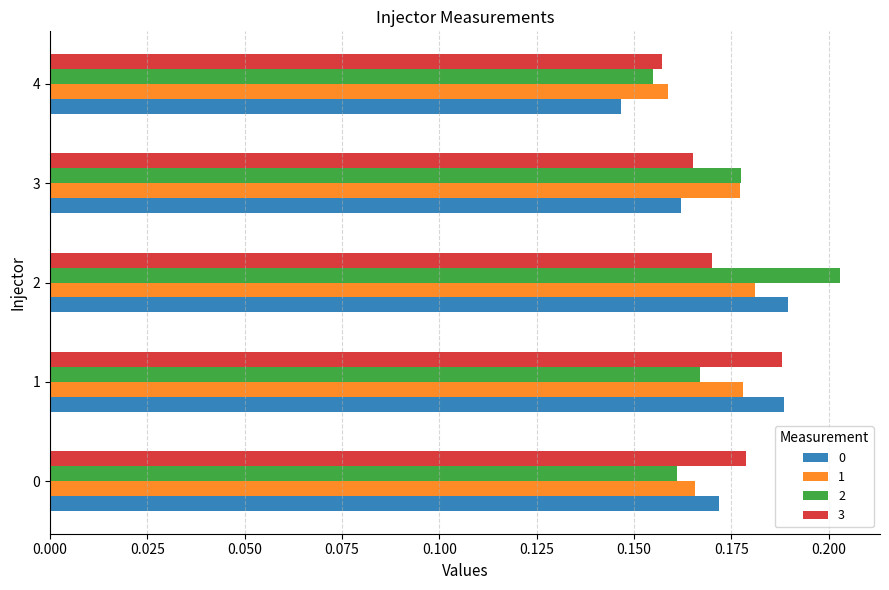

At how many categories does at least one series exceed 0?

5